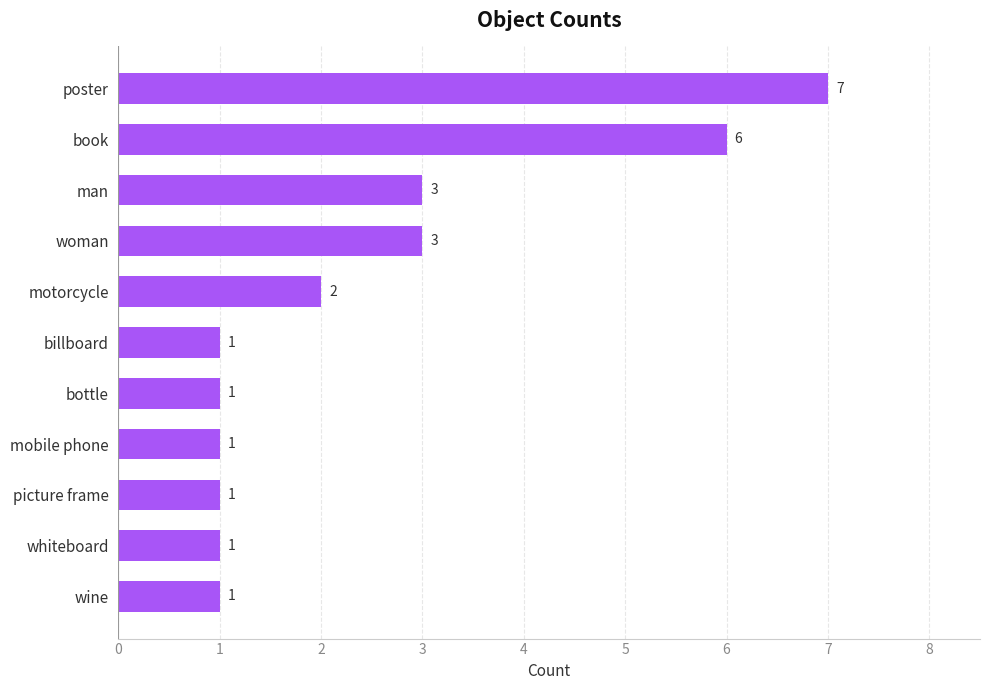

The value at woman is 3. True or false?

True